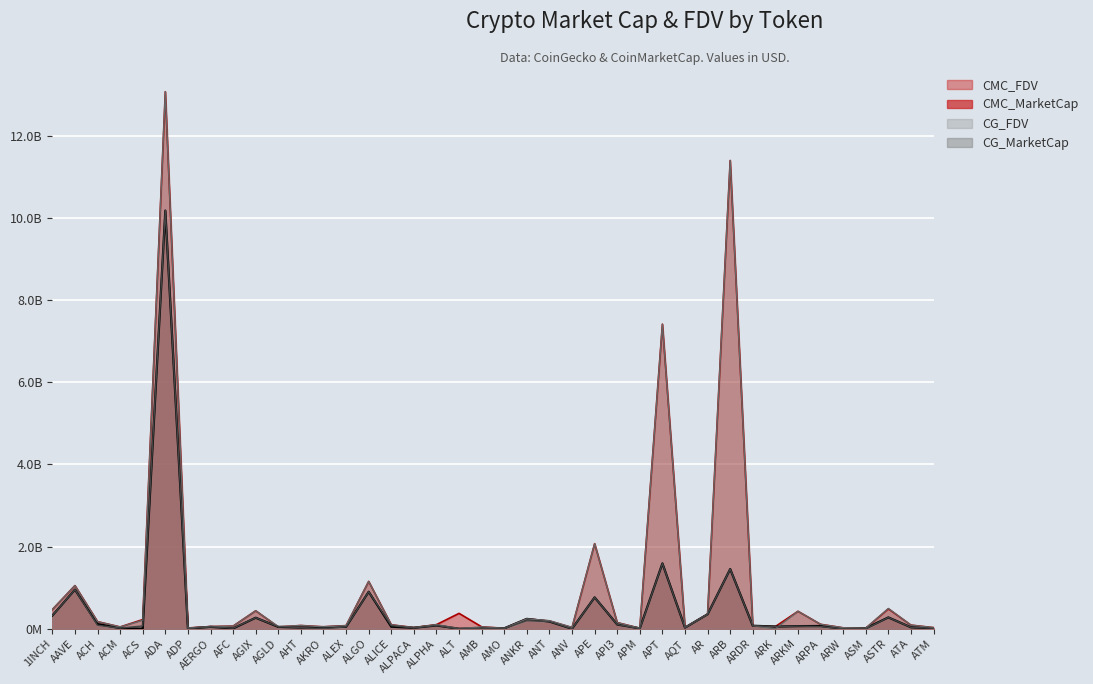

Which category has the highest value in the CMC_MarketCap series?

ADA